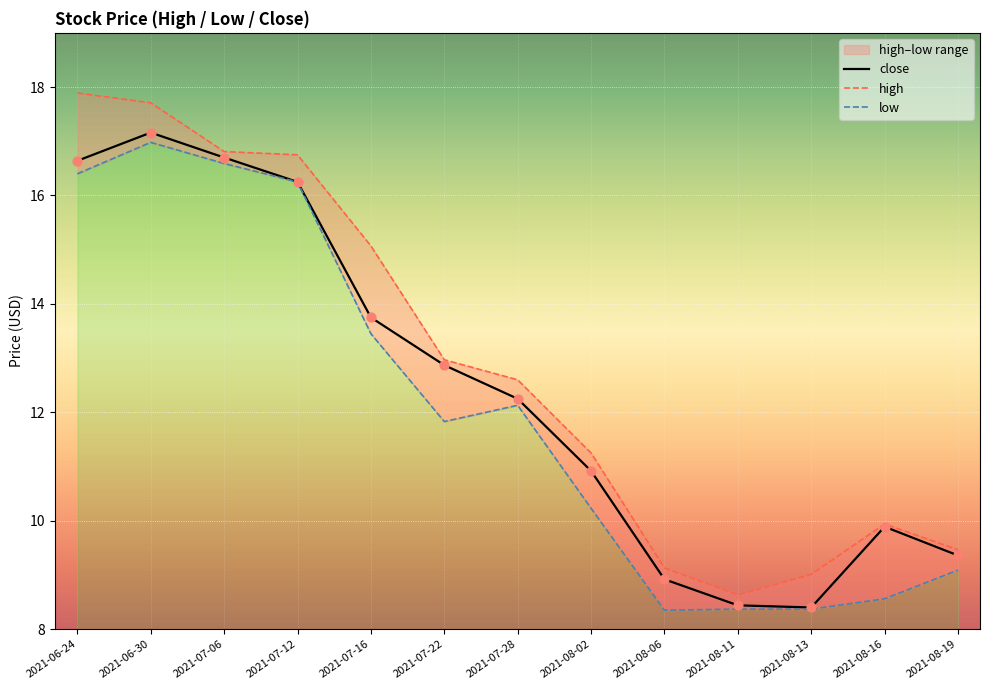

At how many categories does at least one series exceed 8?

13